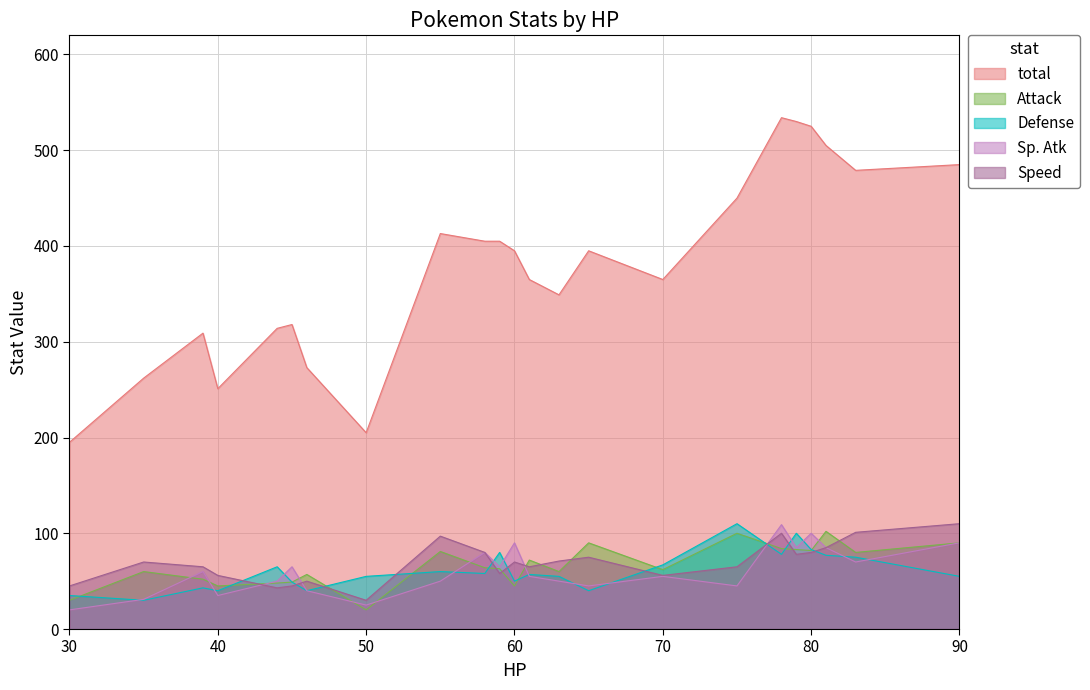

At how many categories does at least one series exceed 252?

20